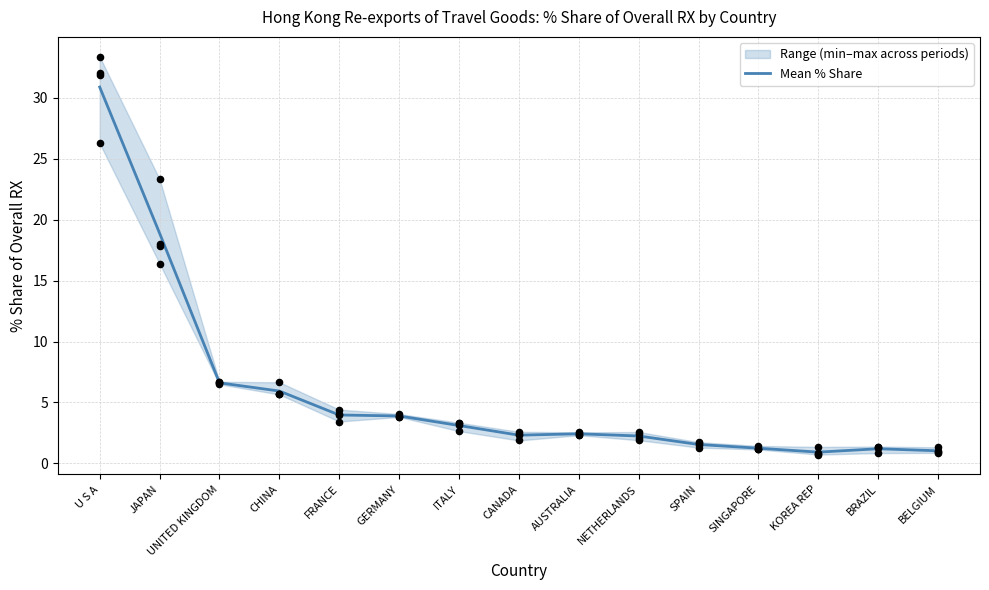

Between BELGIUM and ITALY, which is larger?

ITALY